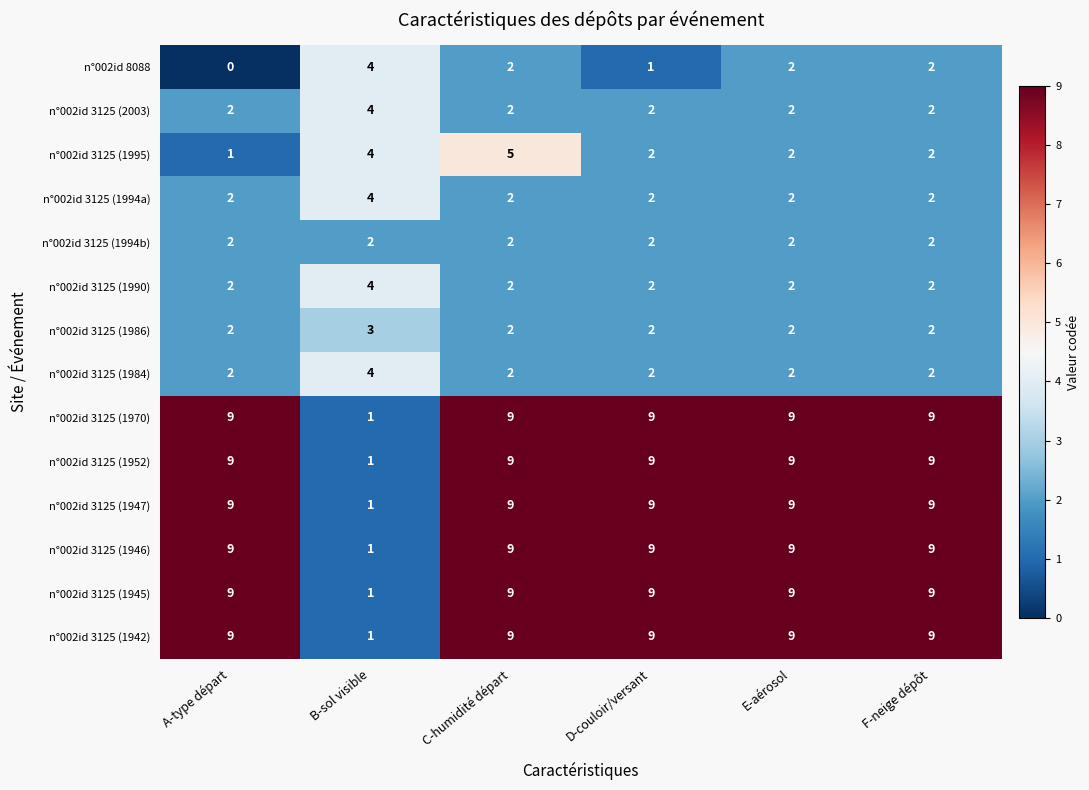

What is the difference between the maximum and minimum values in the n°002id 3125 (1945) series?

8